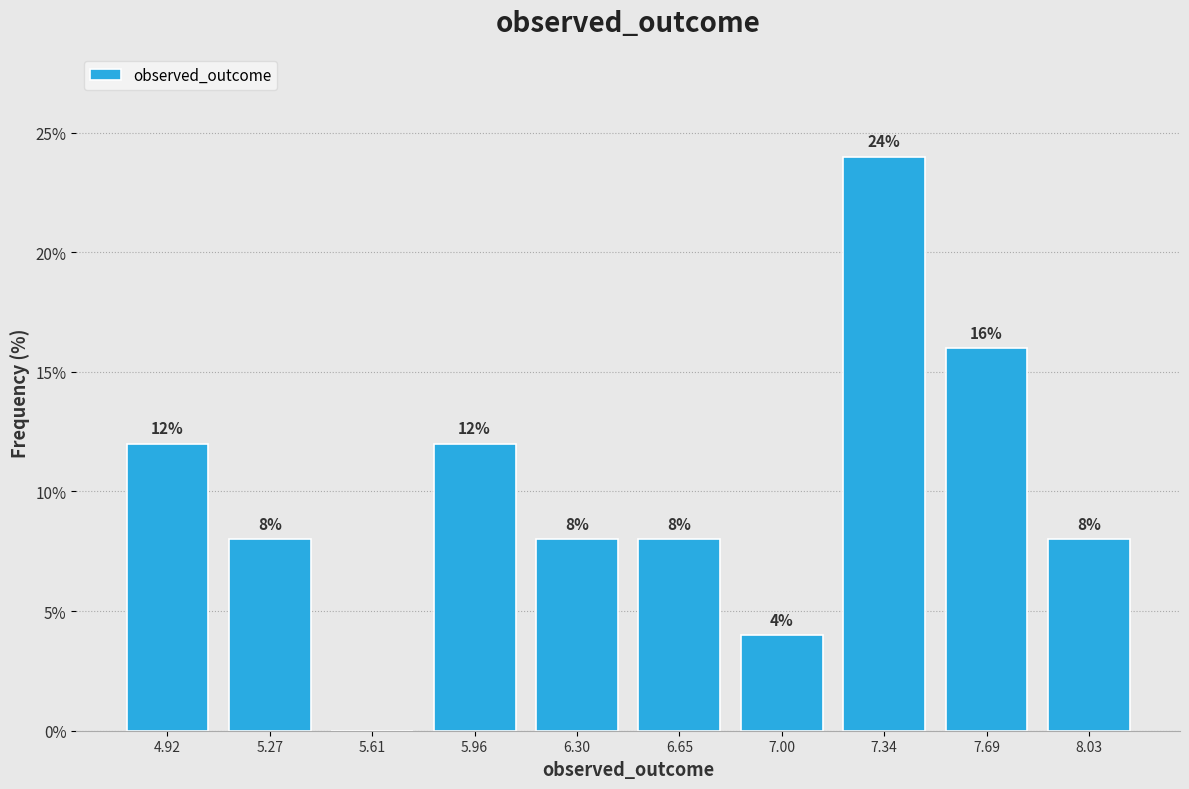

Which range on the x-axis has the tallest bar?

7.15 to 7.50